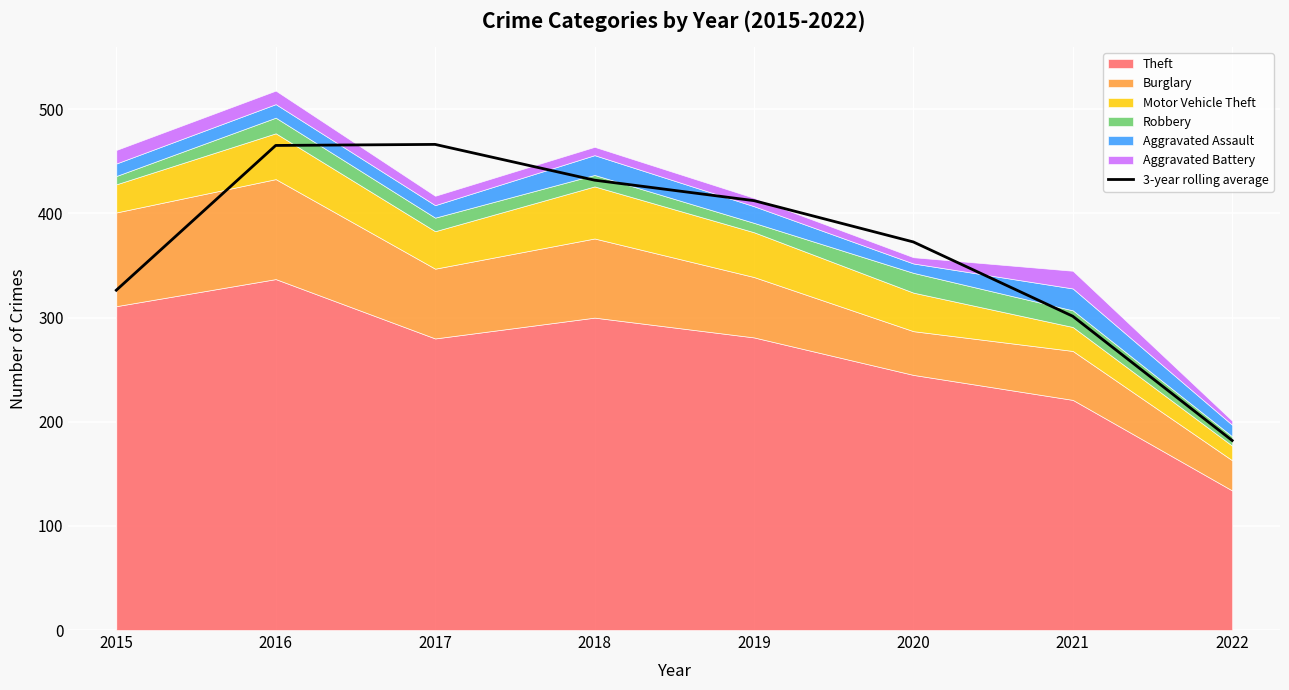

Where is the data nearest to the value 324?

2015